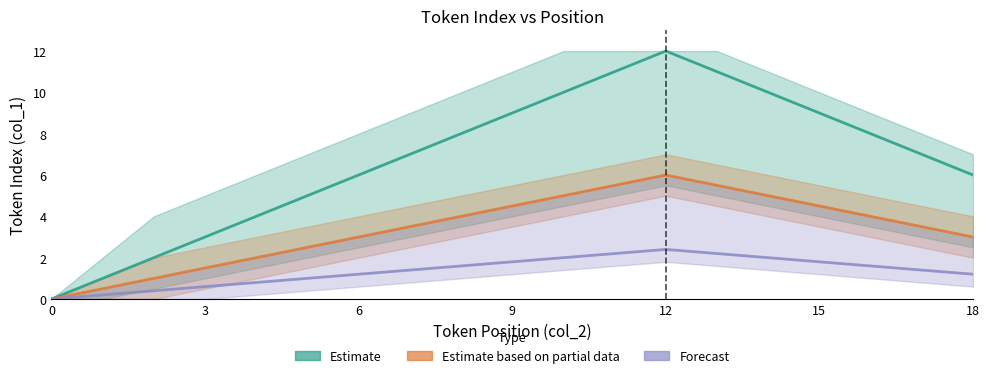

At how many categories does at least one series exceed 8?

7